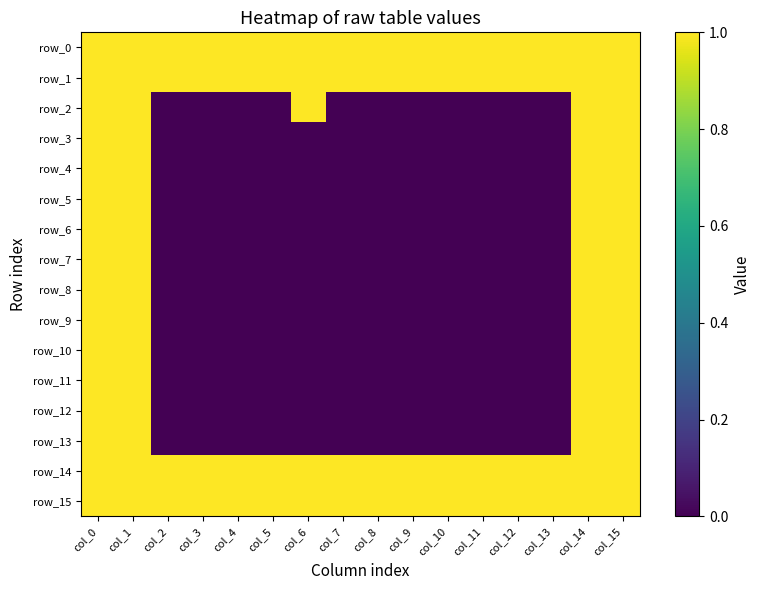

What is the difference between the maximum and minimum values in the row_11 series?

1